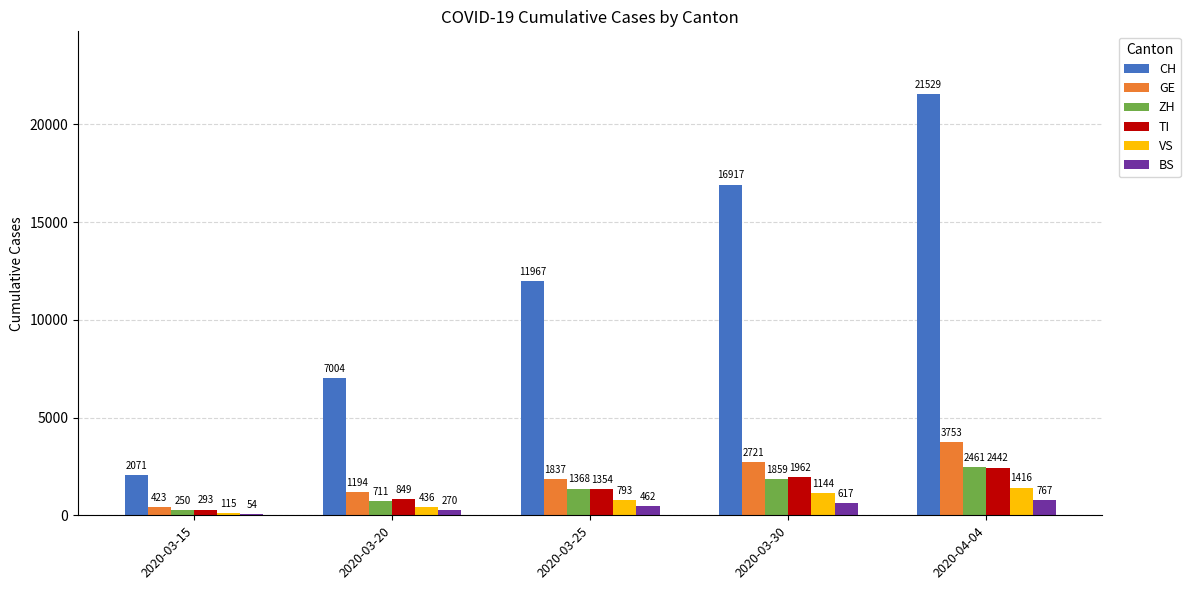

At which category is the sum across all series the highest?

2020-04-04